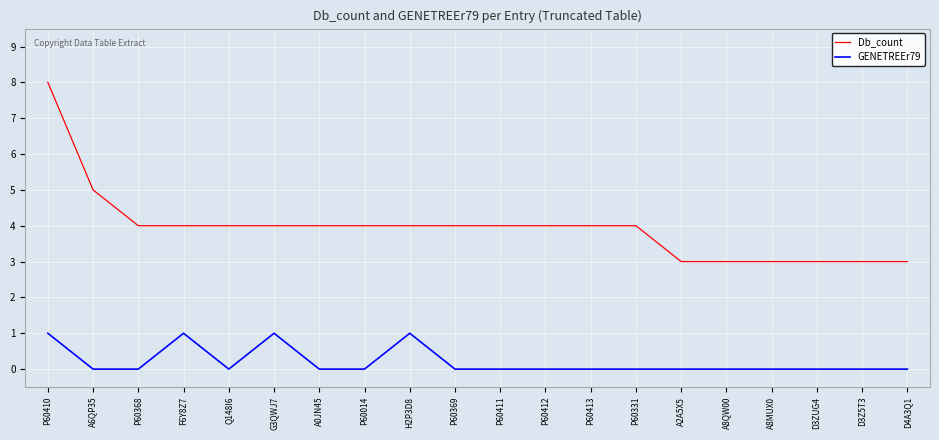

True or false: GENETREEr79 and Db_count cross at least once.

False